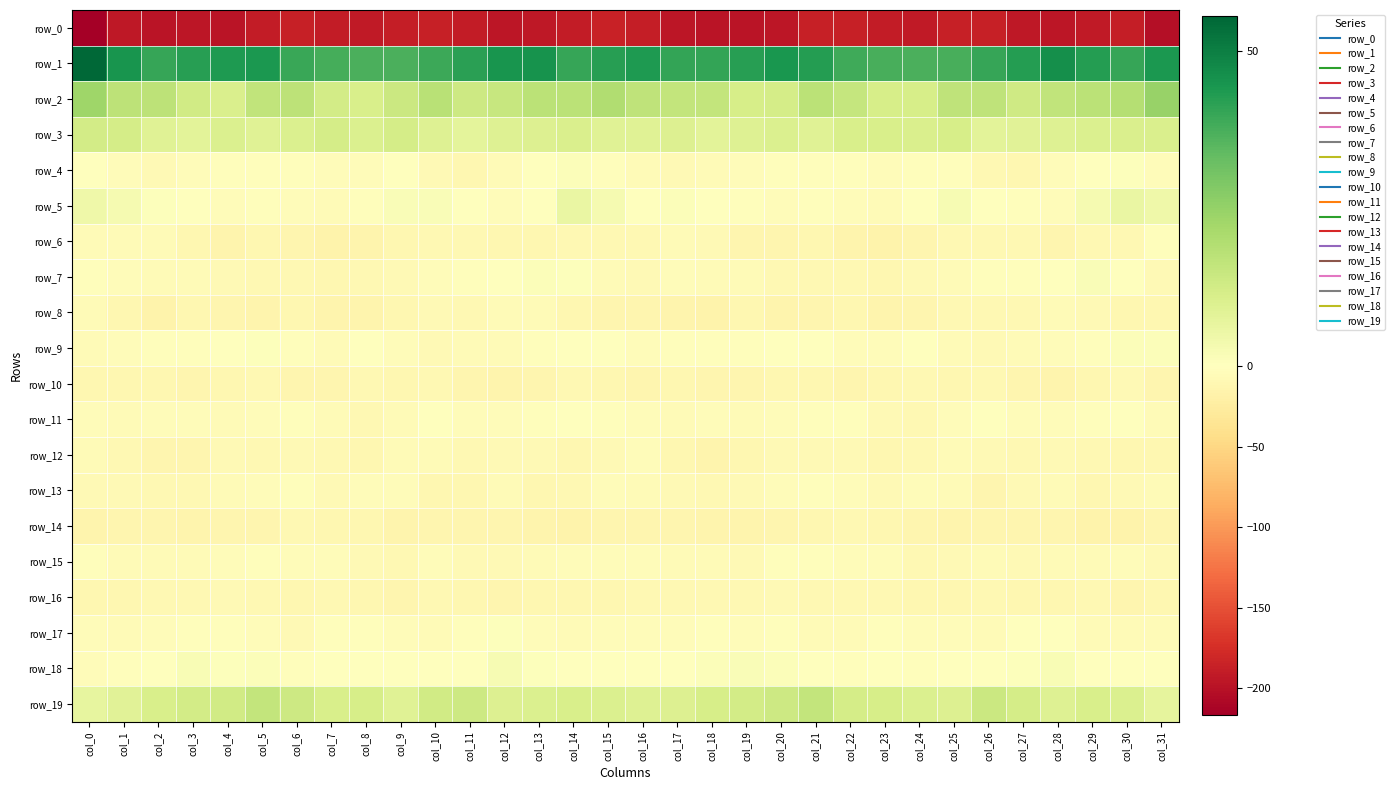

The row_4 series shows -3.4 at col_31. True or false?

True